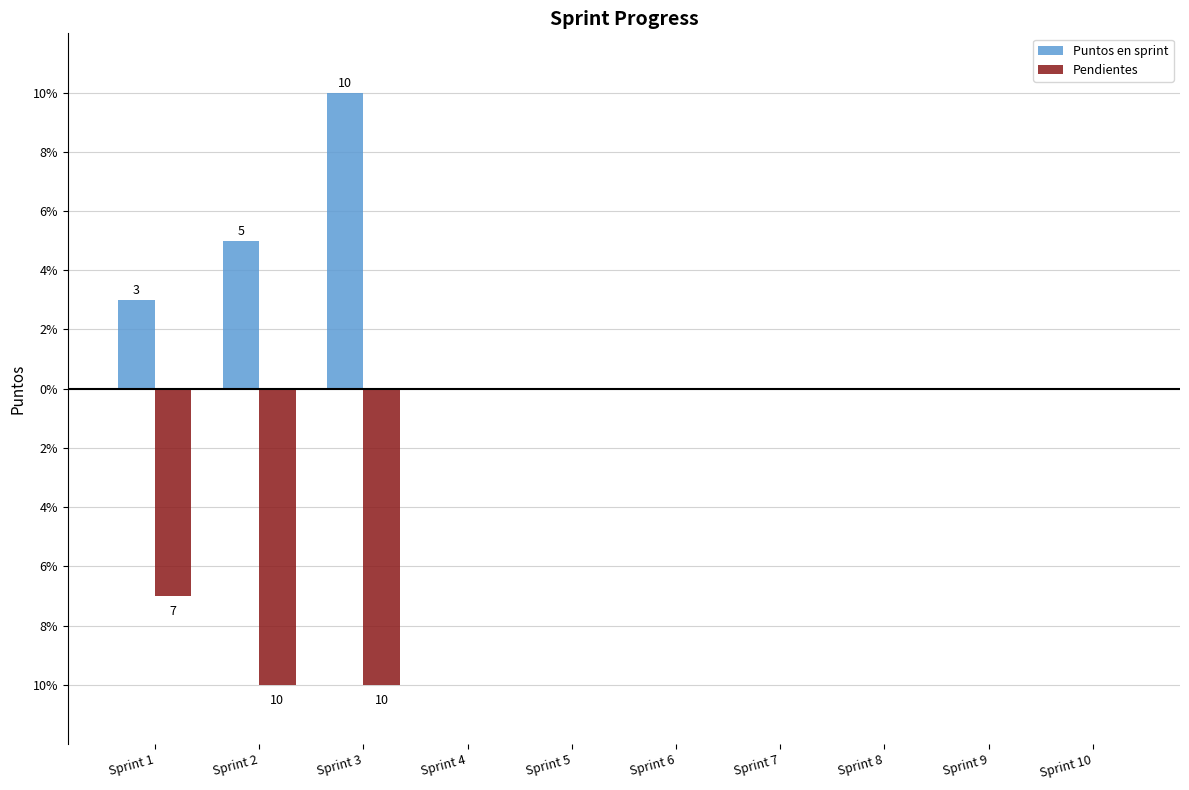

Reading right to left, list all the values displayed in this chart.

Puntos en sprint: Sprint 10=0	Sprint 9=0	Sprint 8=0	Sprint 7=0	Sprint 6=0	Sprint 5=0	Sprint 4=0	Sprint 3=10	Sprint 2=5	Sprint 1=3
Pendientes: Sprint 10=0	Sprint 9=0	Sprint 8=0	Sprint 7=0	Sprint 6=0	Sprint 5=0	Sprint 4=0	Sprint 3=-10	Sprint 2=-10	Sprint 1=-7